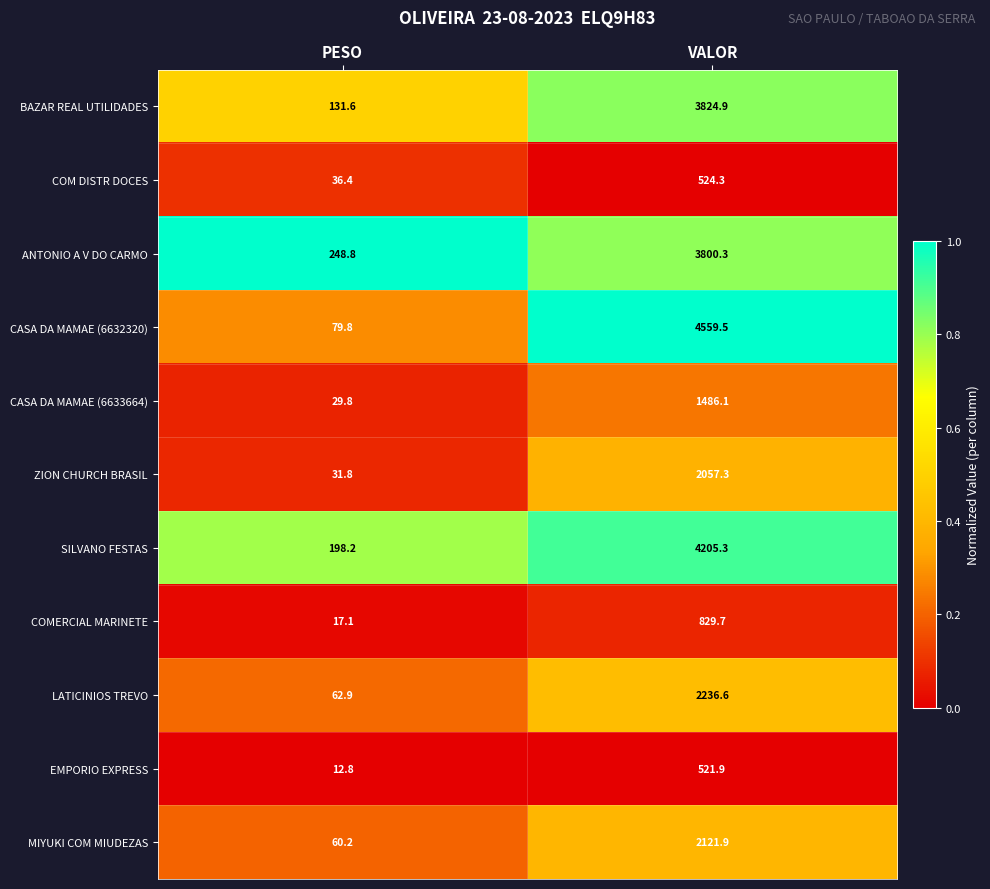

Where does the SILVANO FESTAS series first go above 4205?

VALOR